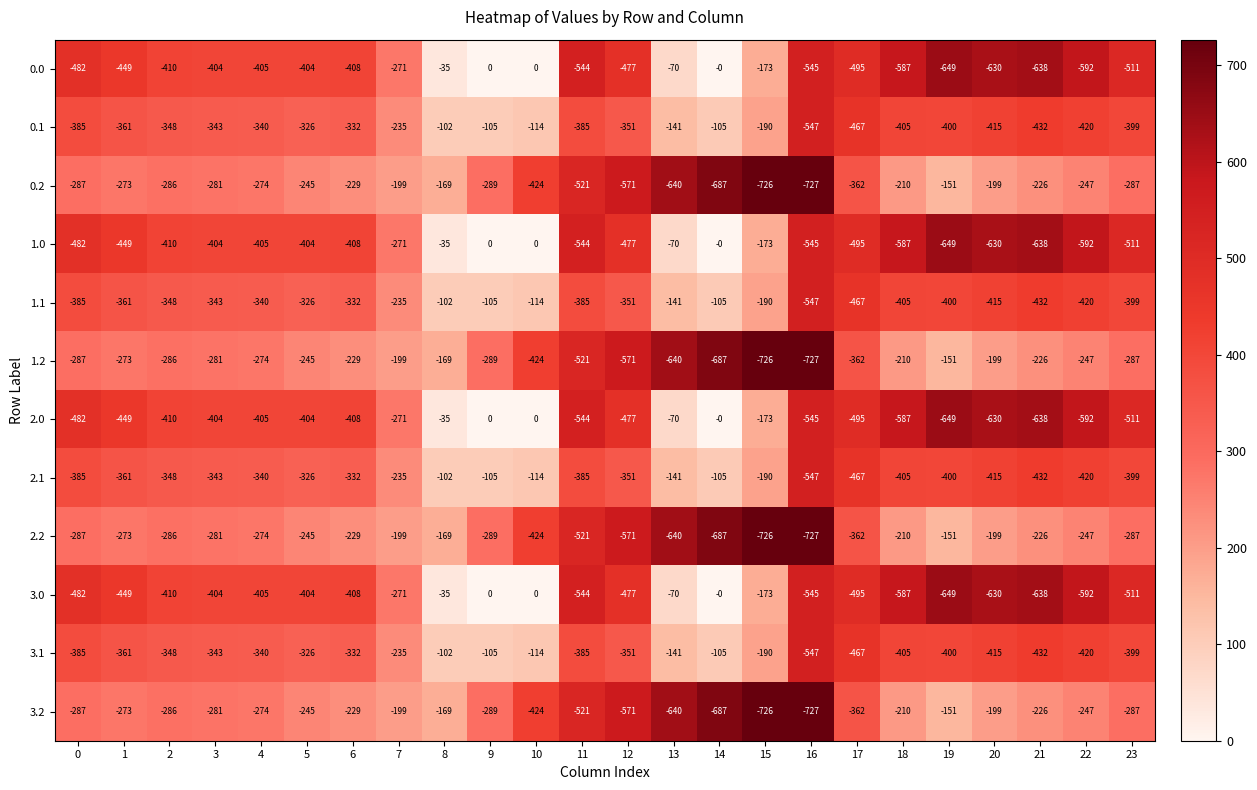

How many data points does each series have?

24